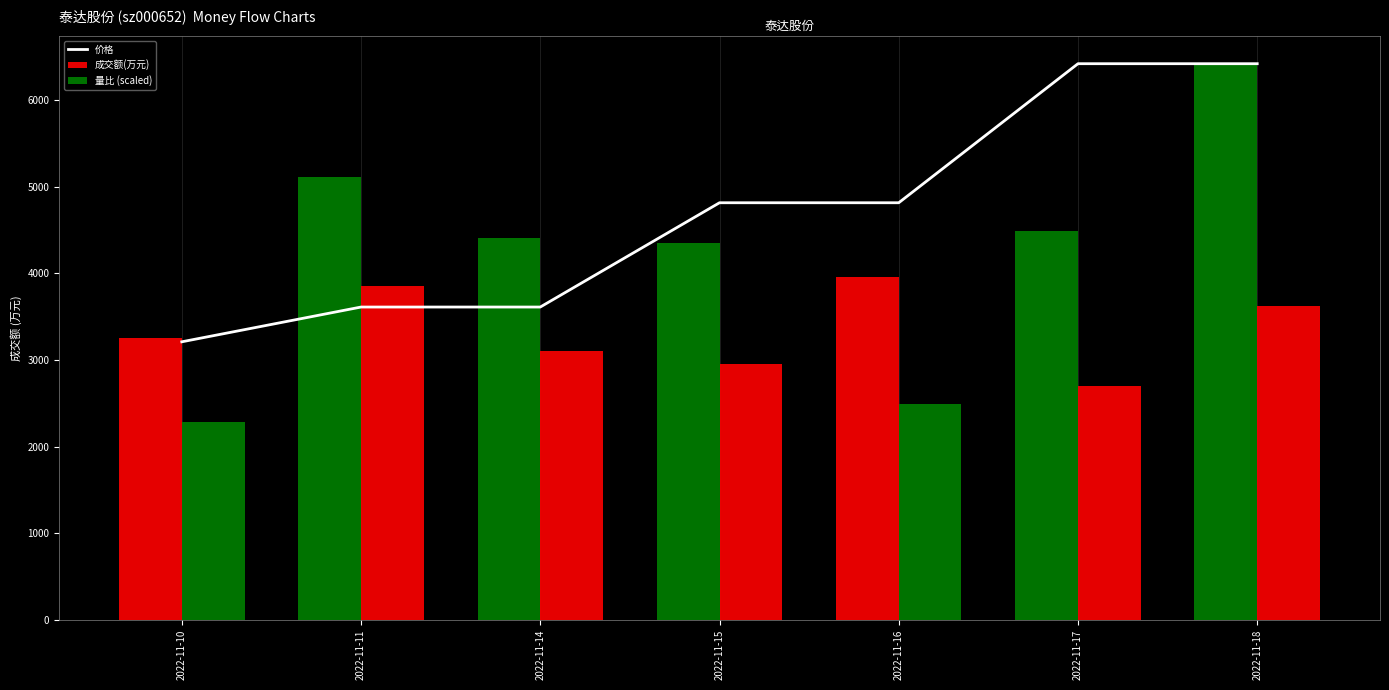

Reading left to right, what are all the values shown in this chart?

价格: 2022-11-10=3208.5	2022-11-11=3609.6	2022-11-14=3609.6	2022-11-15=4812.8	2022-11-16=4812.8	2022-11-17=6417.0	2022-11-18=6417.0
成交额(万元): 2022-11-10=3248.0	2022-11-11=5109.0	2022-11-14=4409.0	2022-11-15=4346.0	2022-11-16=3955.0	2022-11-17=4484.0	2022-11-18=6417.0
量比 (scaled): 2022-11-10=2284.5	2022-11-11=3850.2	2022-11-14=3105.8	2022-11-15=2951.8	2022-11-16=2489.8	2022-11-17=2695.1	2022-11-18=3619.2